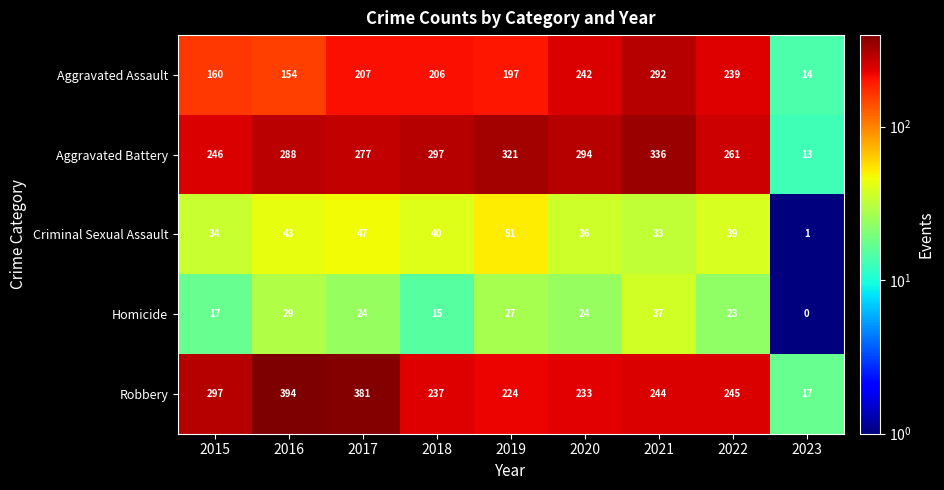

Rank the series at 2015 from lowest to highest value.

Homicide, Criminal Sexual Assault, Aggravated Assault, Aggravated Battery, Robbery